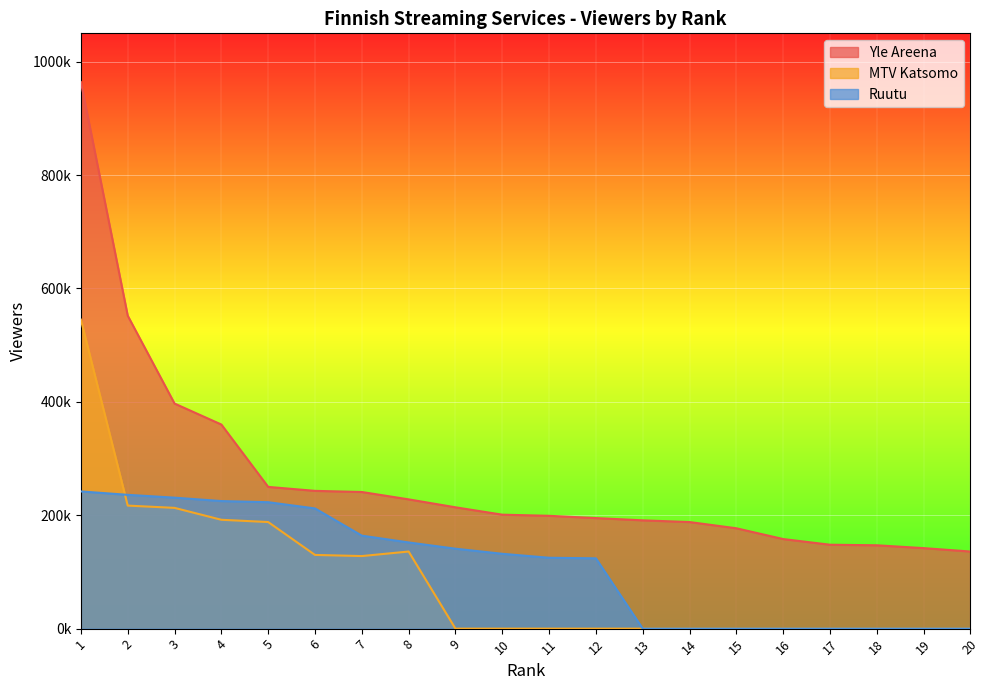

Where is the first local minimum for MTV Katsomo?

7